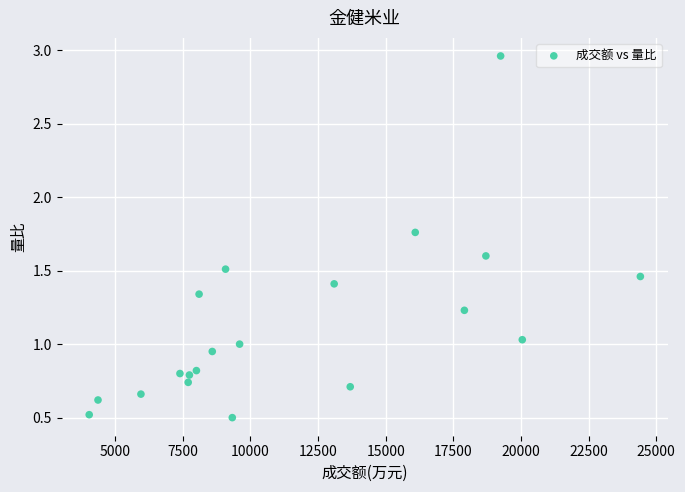

What is the range of X values (max minus min)?

20365.0